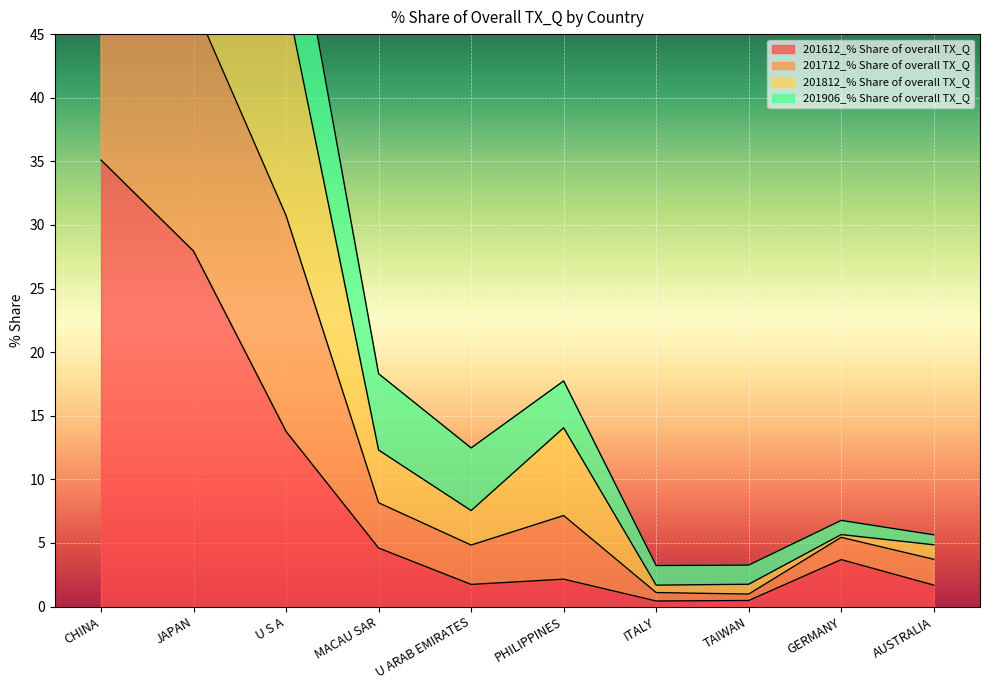

What position from the left is AUSTRALIA?

10